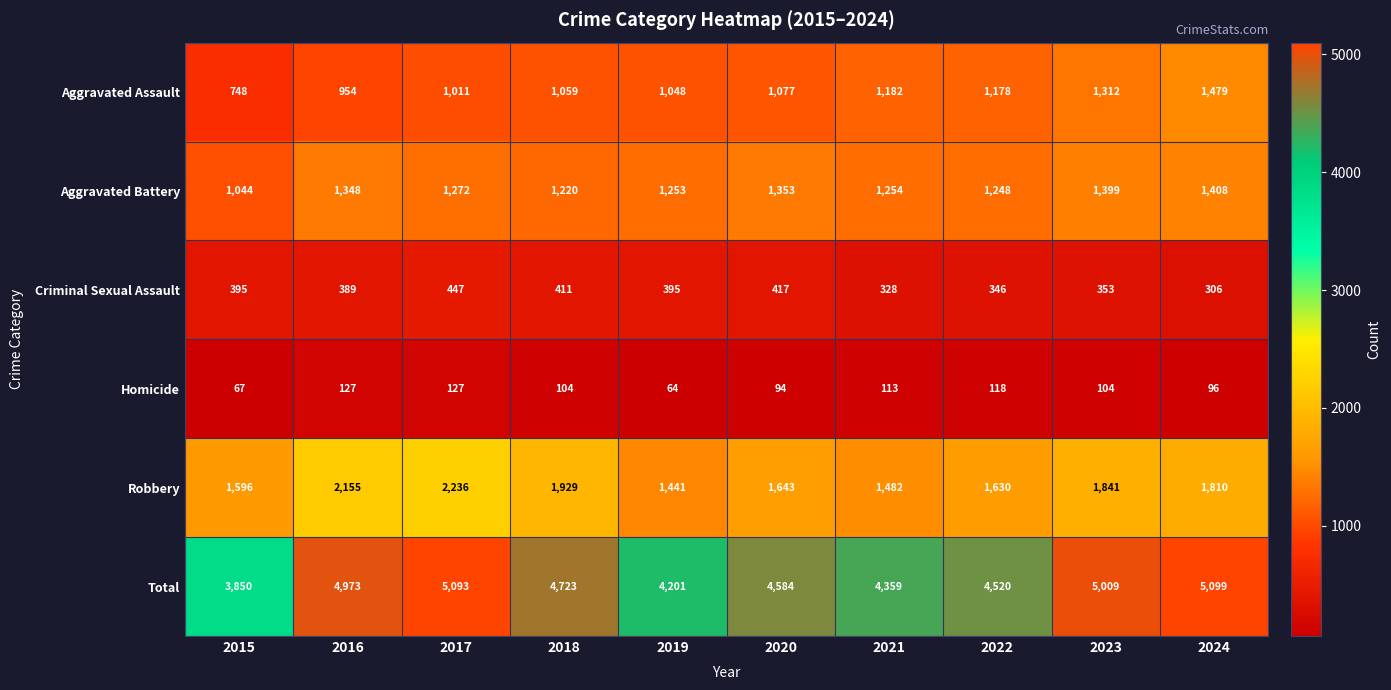

The Robbery series shows 1024 at 2016. True or false?

False